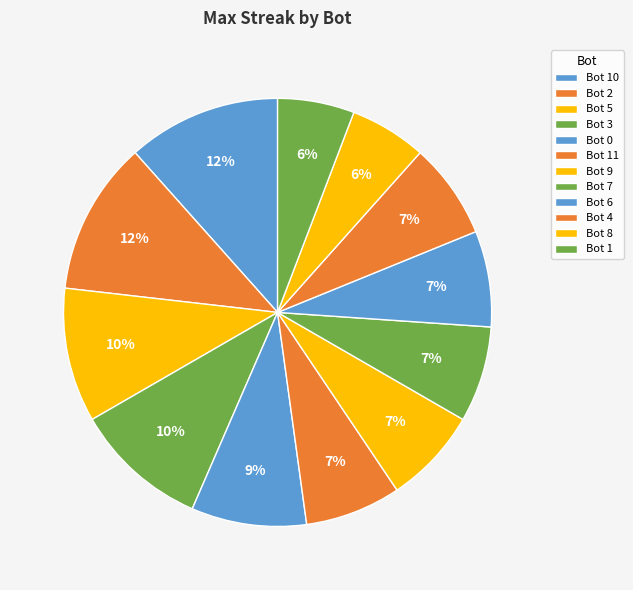

Which category has the smallest portion of the pie?

Bot 8